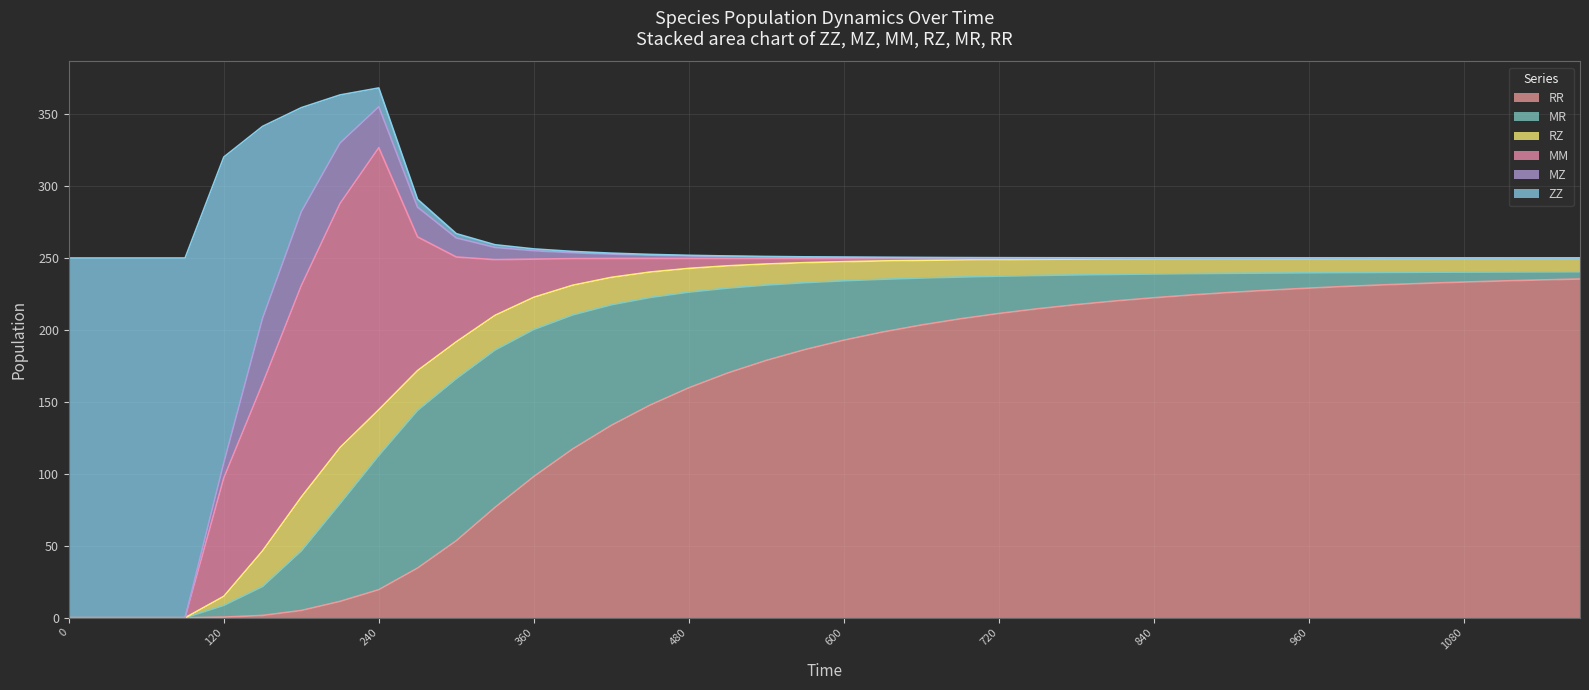

What is the difference between the highest and lowest values at 0?

250.0